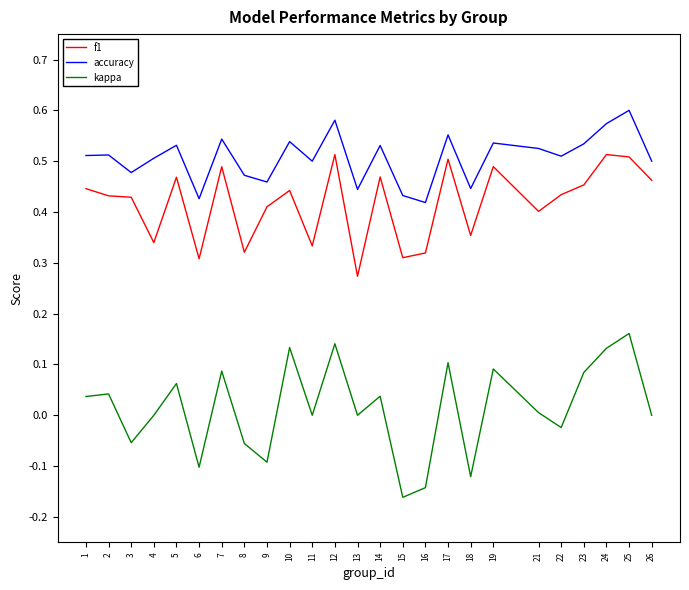

How many interior local valleys does the kappa series have?

8